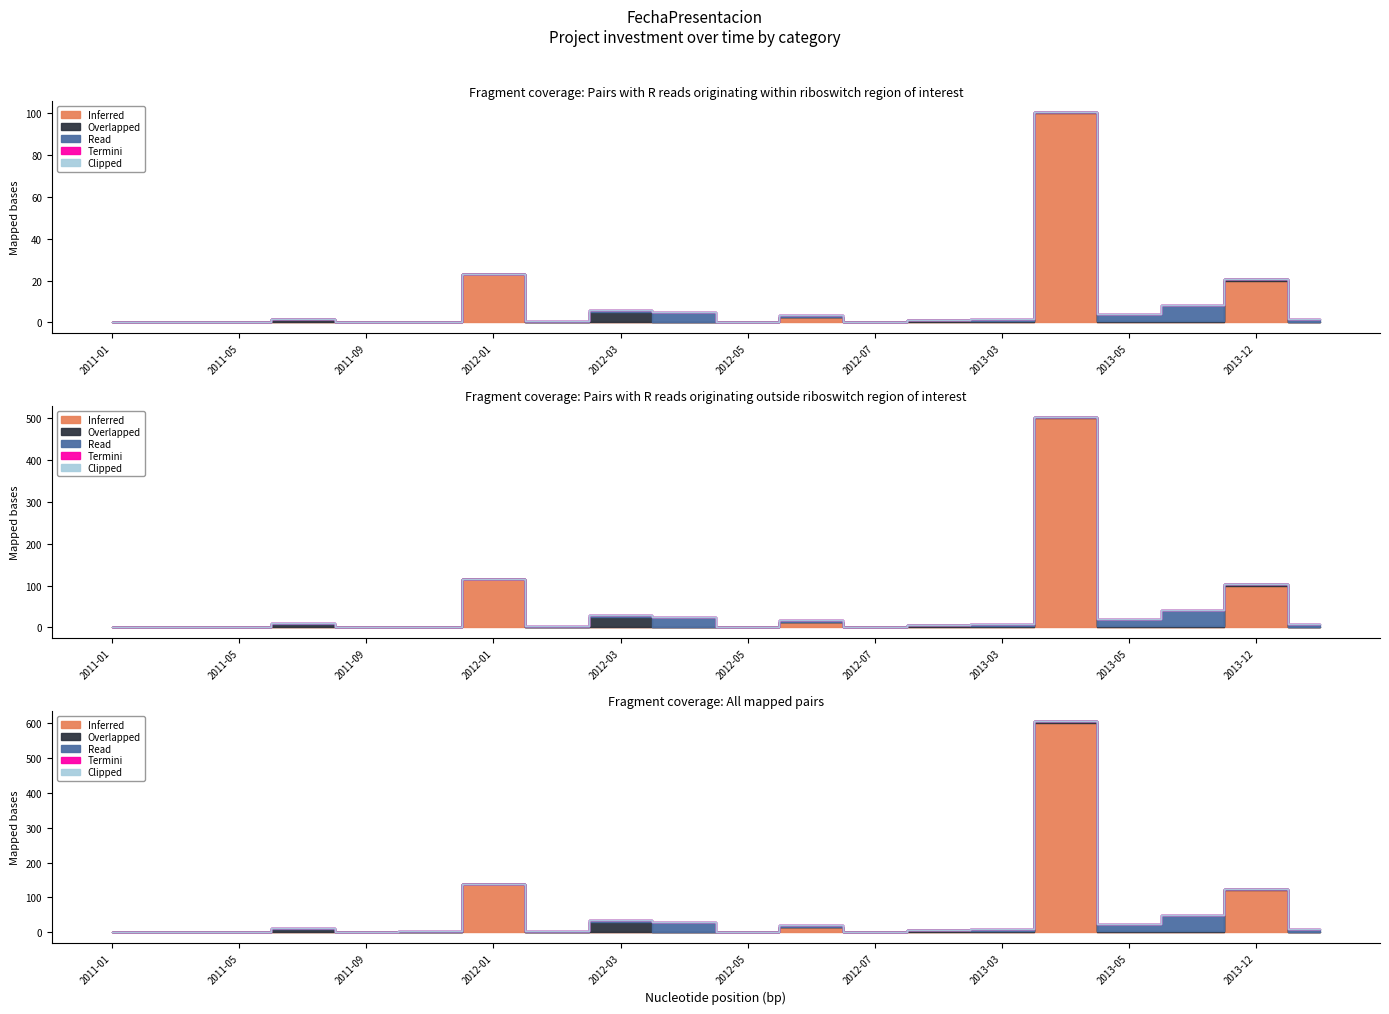

What is the sum of the Overlapped values at 2013-06 and 2013-04?

1600